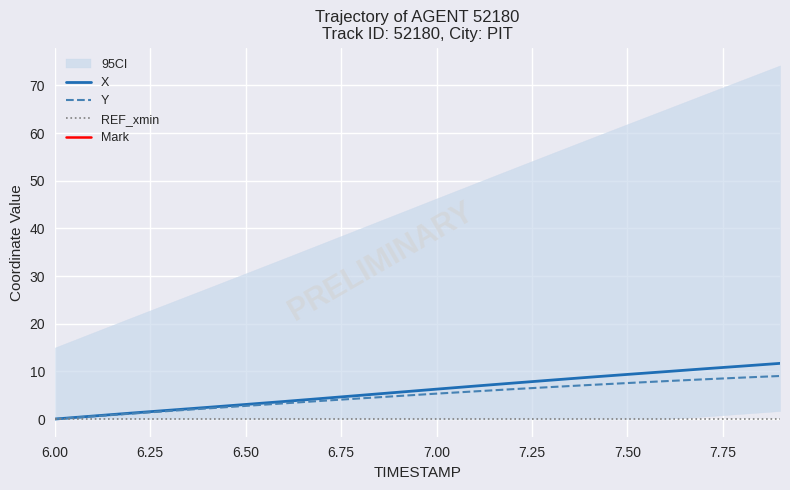

The Y series shows 11.2 at 7.50. True or false?

False